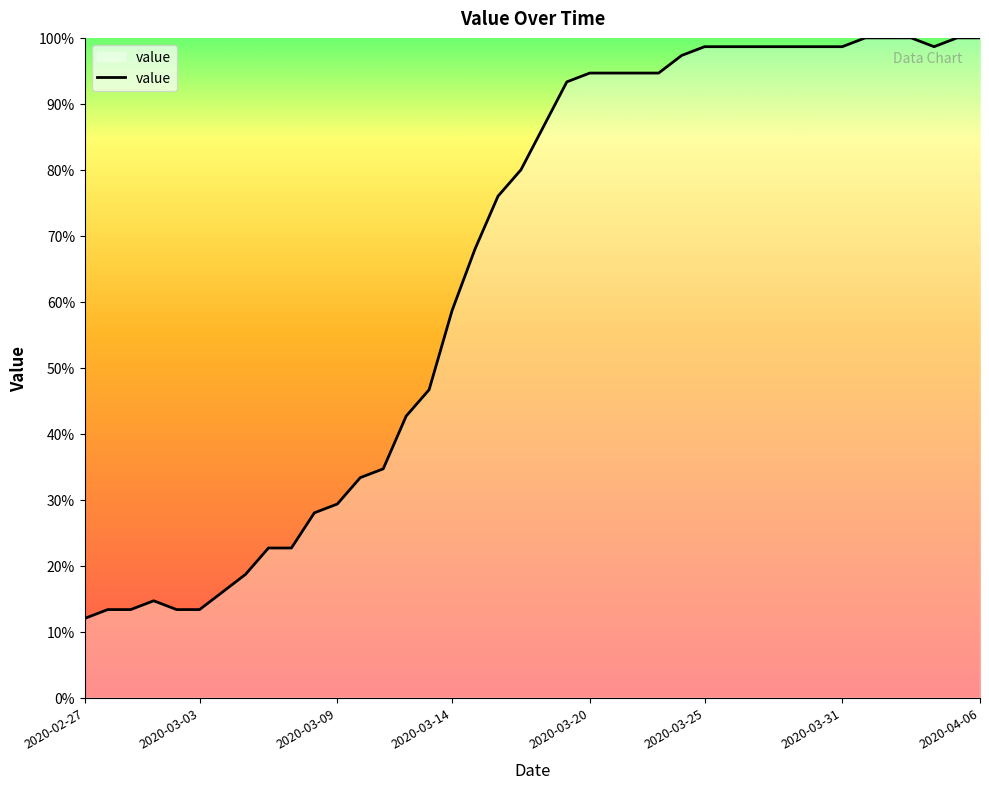

Reading left to right, list all the values displayed in this chart.

12.0	13.3	13.3	14.7	13.3	13.3	16.0	18.7	22.7	22.7	28.0	29.3	33.3	34.7	42.7	46.7	58.7	68.0	76.0	80.0	86.7	93.3	94.7	94.7	94.7	94.7	97.3	98.7	98.7	98.7	98.7	98.7	98.7	98.7	100.0	100.0	100.0	98.7	100.0	100.0